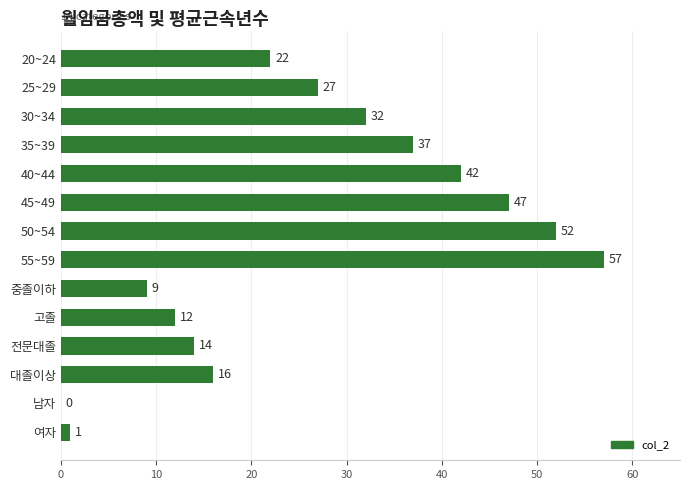

What is the change in value from 45~49 to 50~54?

+5